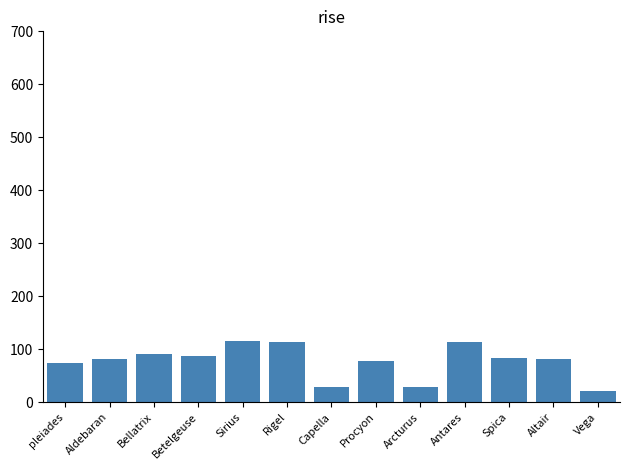

What is the difference between the maximum and minimum values?

94.3